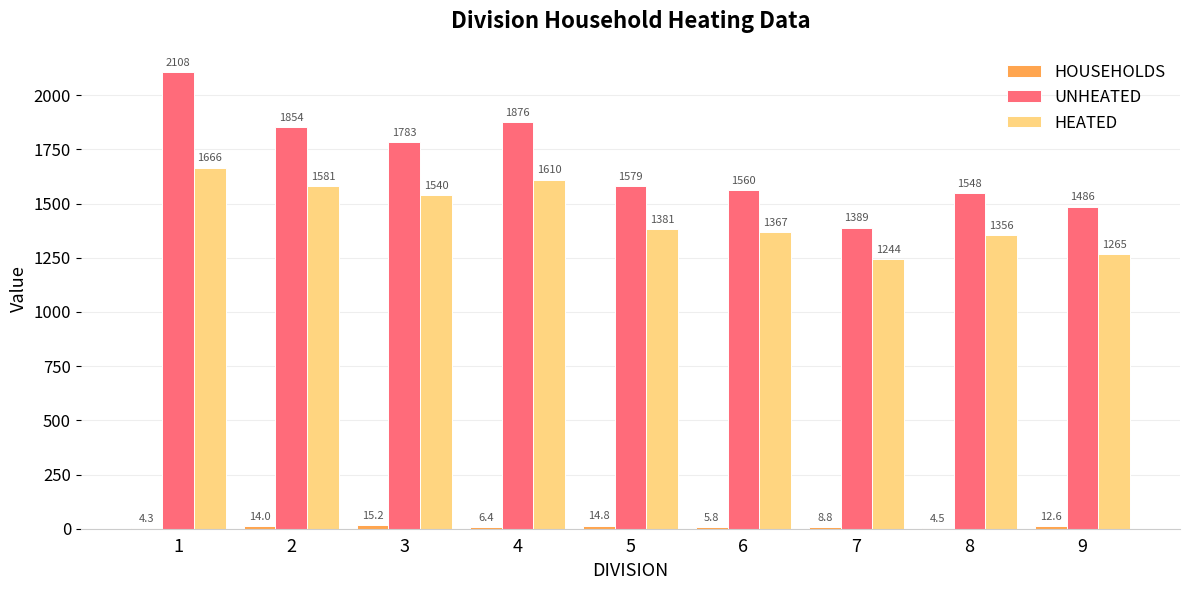

What is the sum of the UNHEATED values at 7 and 9?

2875.0